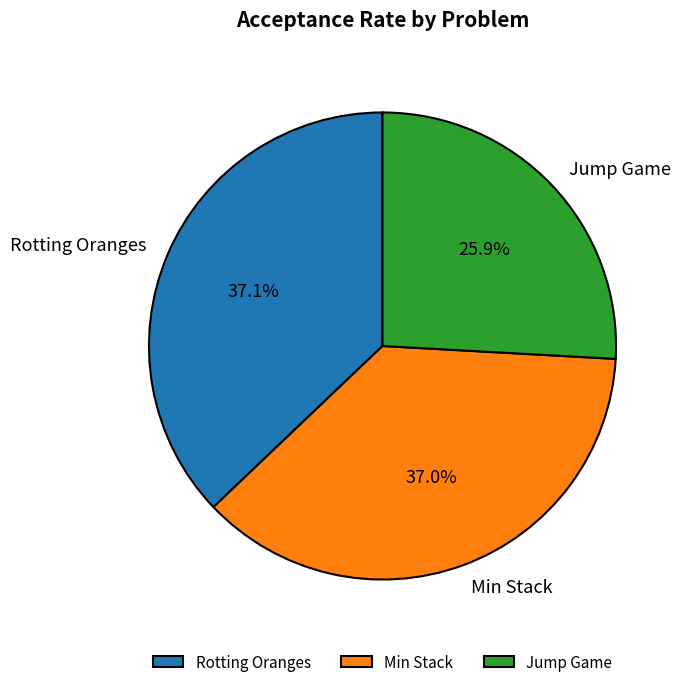

True or false: Jump Game accounts for 26% of the total.

True